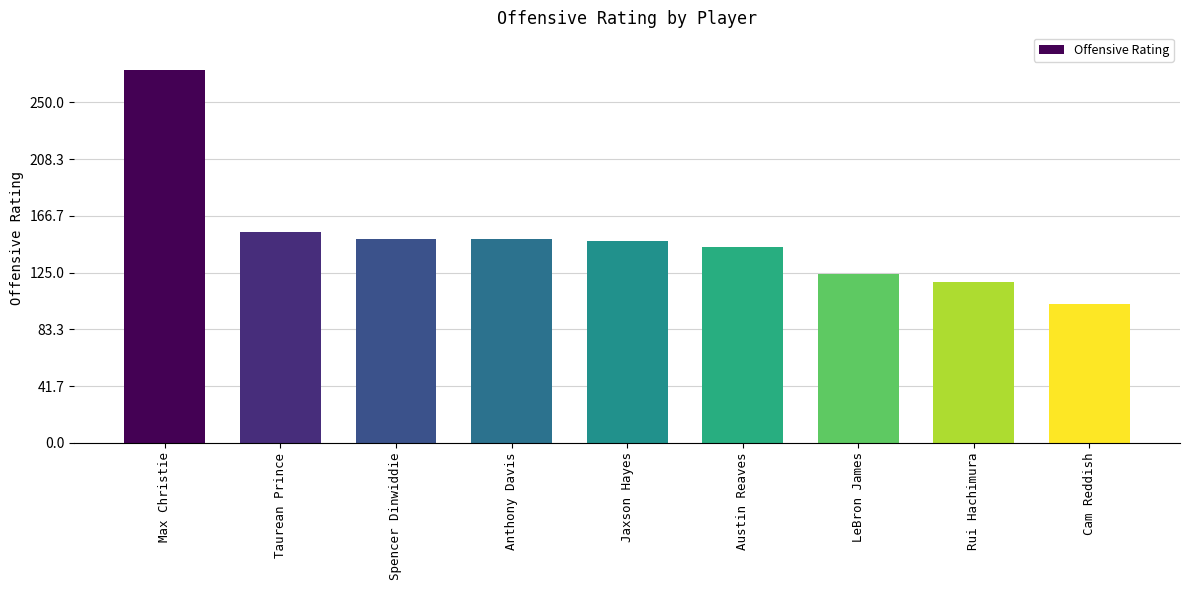

Is it true that the value at Spencer Dinwiddie is 251?

False